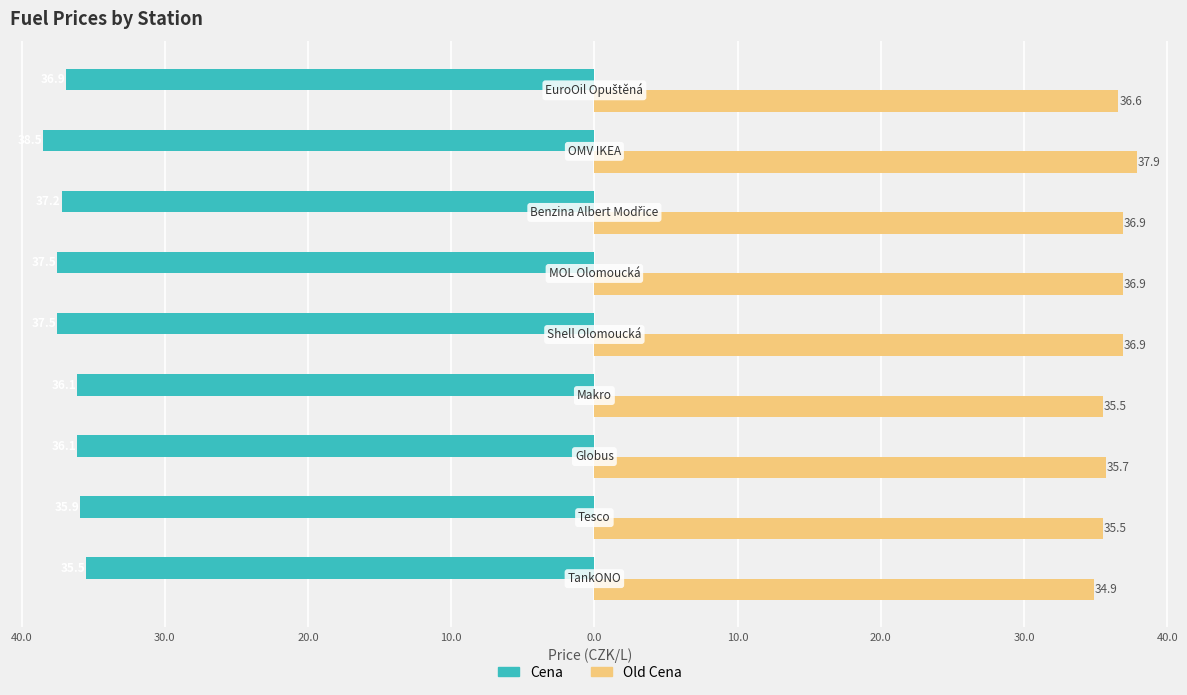

What are all the series names shown in the legend?

Cena, Old Cena